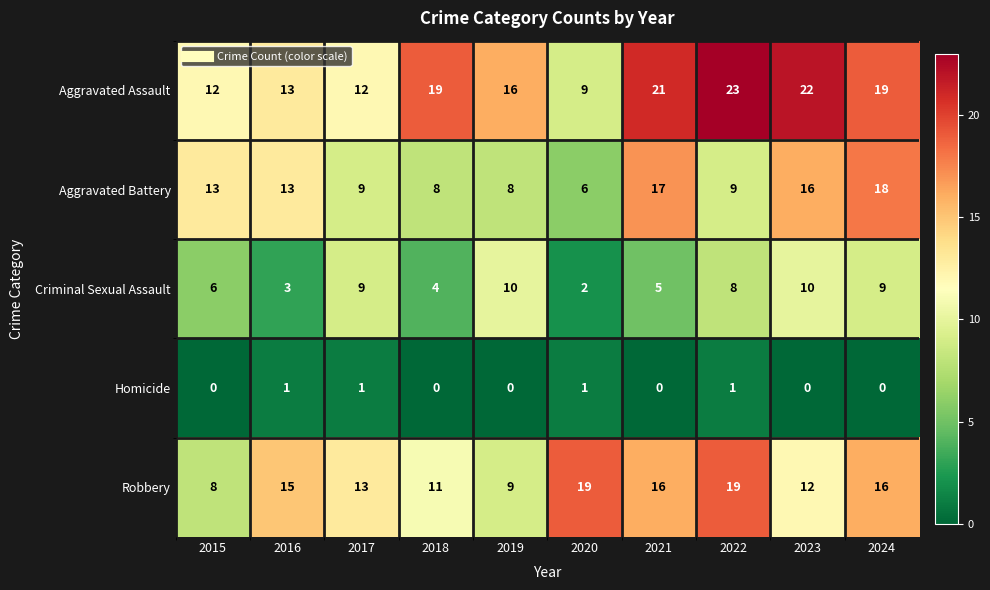

Which series has the largest total across all categories?

Aggravated Assault